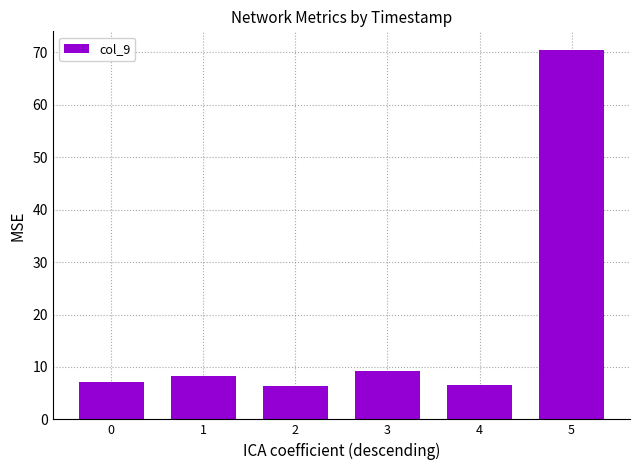

Is it true that the value at 2 is 6.4?

True